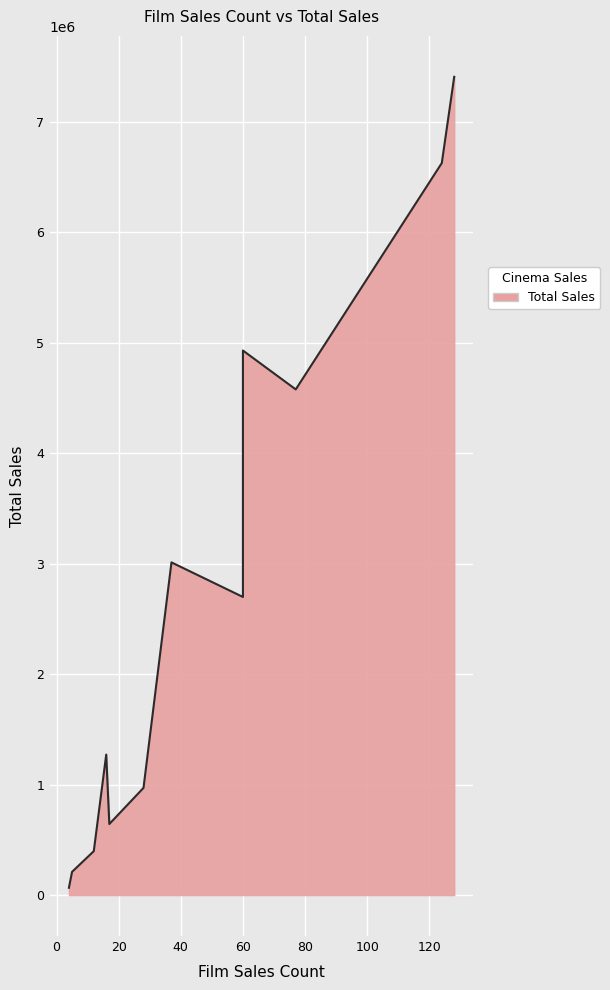

What is the sum of the values at 16 and 77?

5848273